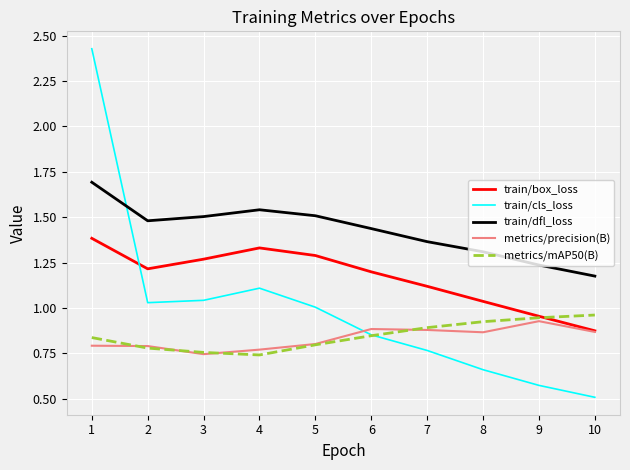

Which series has the largest total across all categories?

train/dfl_loss